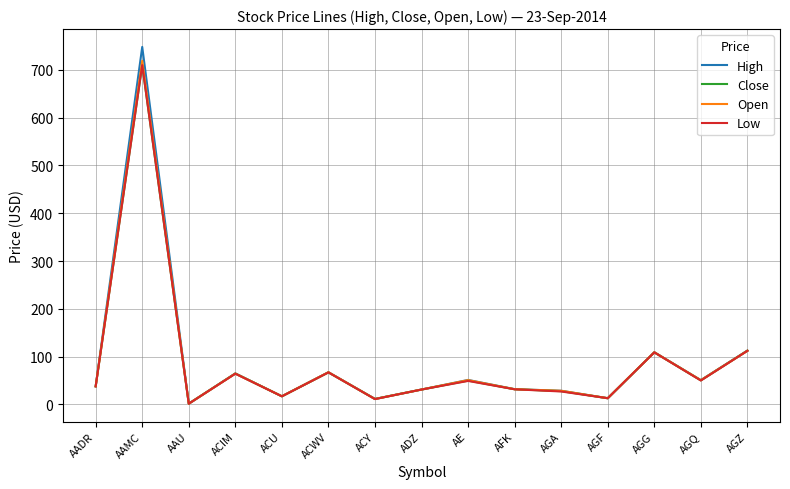

After their last crossing, which series has the higher values: Close or Open?

Close